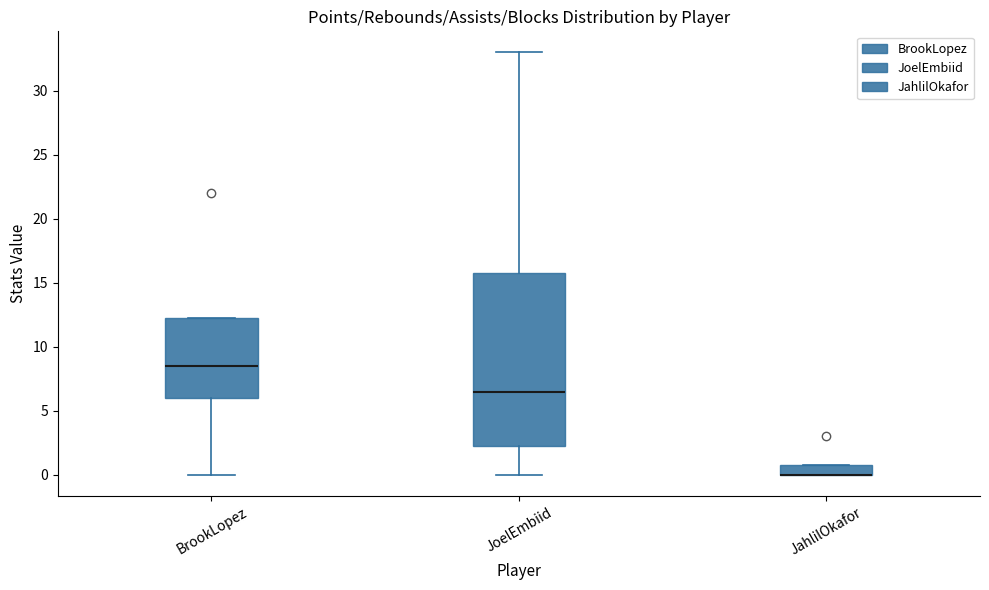

Reading left to right, read every box against the y-axis: the position of its median line, the range the box covers, and the ends of its whiskers. The values are not printed on the chart, so give them approximately, as read against the axis.

BrookLopez: median 8.5, box 6.0 to 12.5, whiskers 0.0 to 12.5
JoelEmbiid: median 6.5, box 2.5 to 16.0, whiskers 0.0 to 33.0
JahlilOkafor: median 0.0 (drawn on the box's lower edge), box 0.0 to 1.0, whiskers 0.0 to 1.0